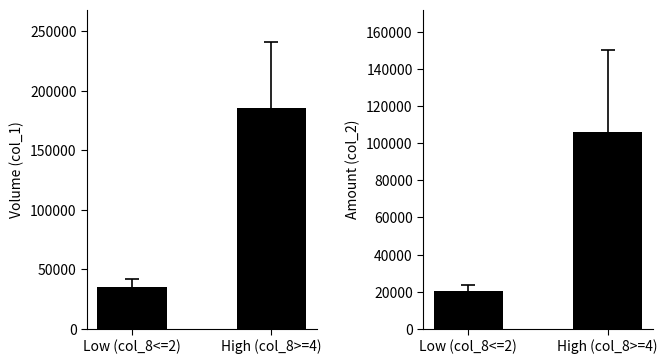

How many col_2 (Amount) values are between 20200 and 106010?

2